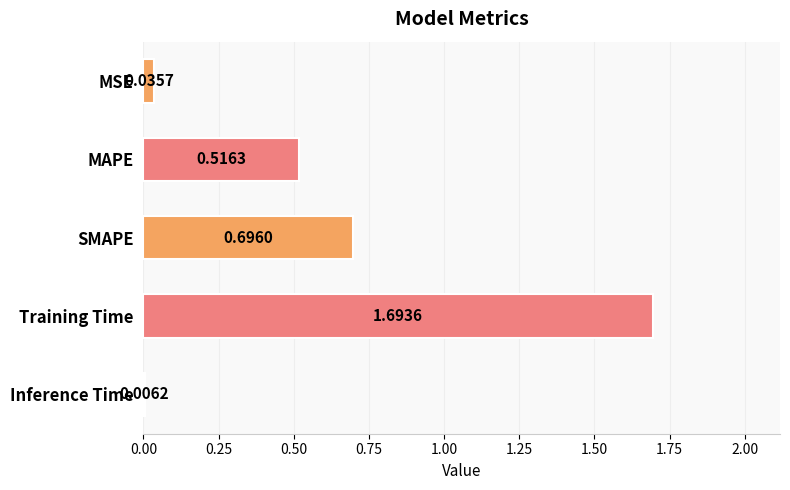

What is the sum of all values?

2.9